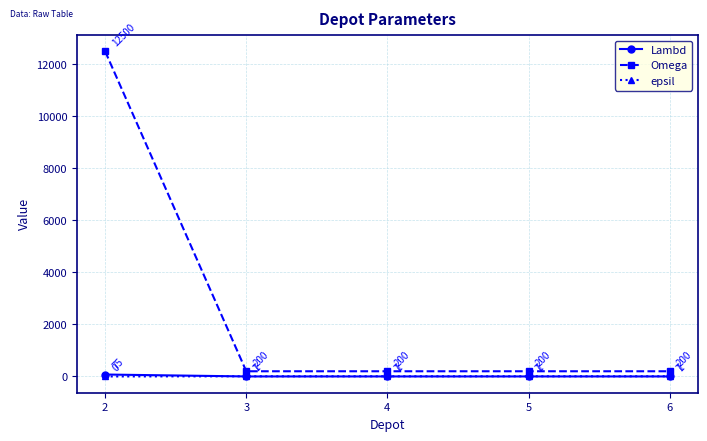

What is the difference between the maximum and second lowest values in the Lambd series?

74